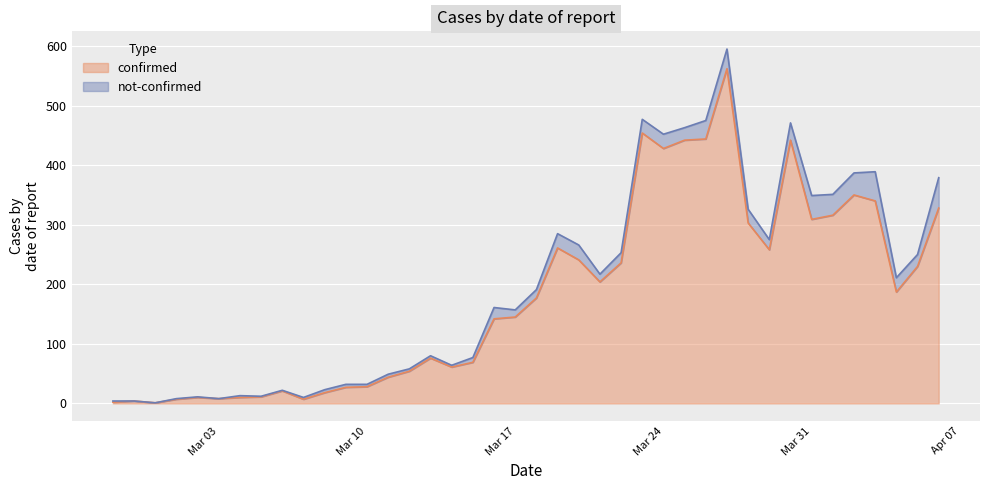

What is the sum of all values?

7257